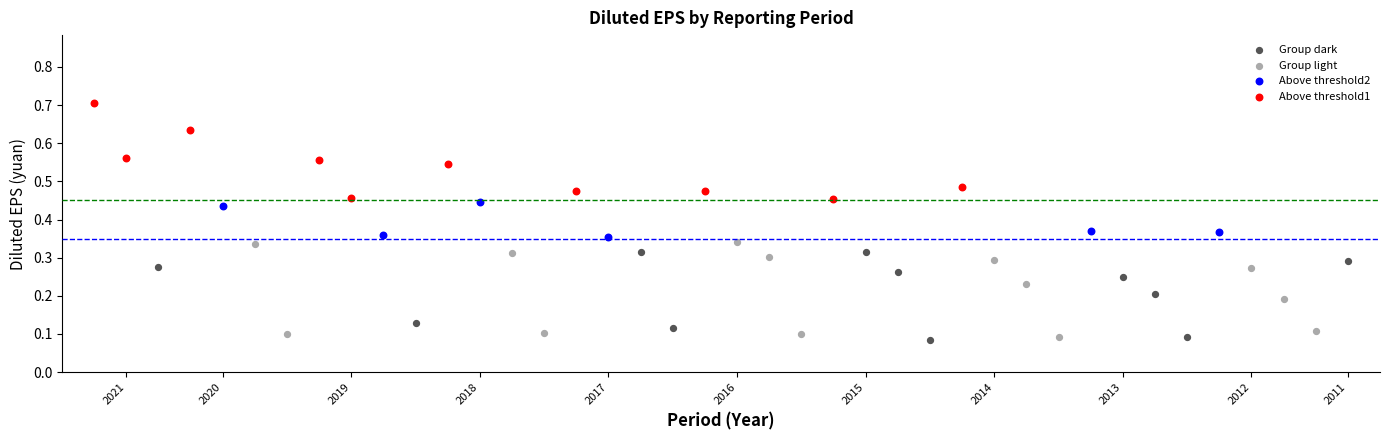

Which series contains the highest Y value?

Above threshold1